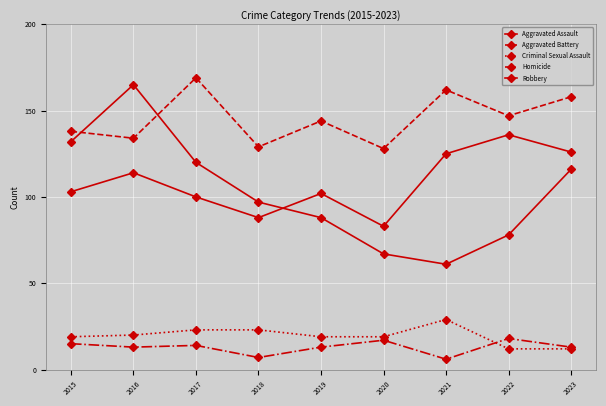

At which label does Aggravated Assault first exceed 103?

2016